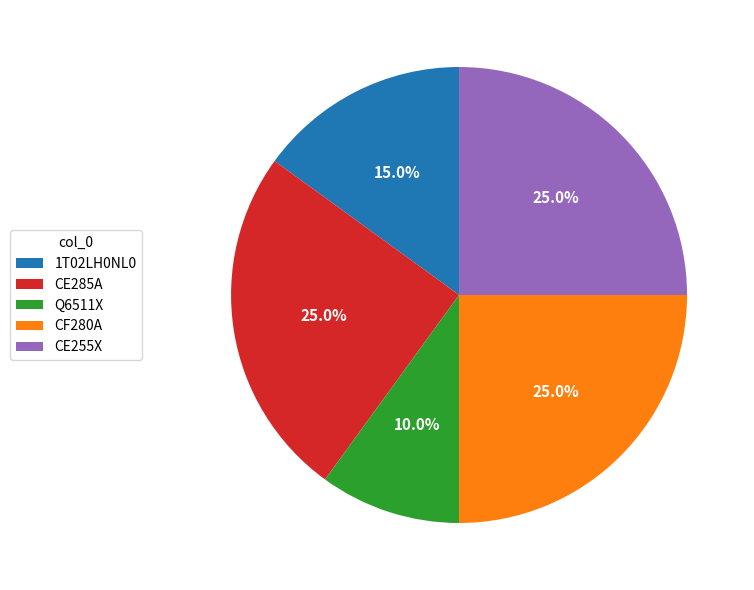

What is the ratio of the value at Q6511X to the value at CE285A?

0.4